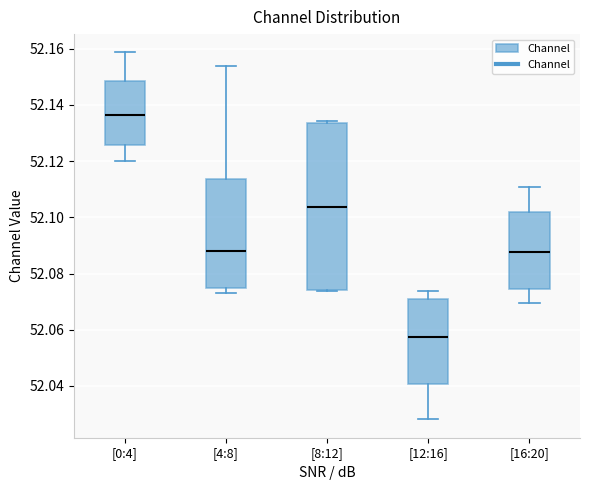

Reading left to right, read every box against the y-axis: the position of its median line, the range the box covers, and the ends of its whiskers. The values are not printed on the chart, so give them approximately, as read against the axis.

[0:4]: median 52.136, box 52.126 to 52.148, whiskers 52.120 to 52.158
[4:8]: median 52.088, box 52.074 to 52.114, whiskers 52.072 to 52.154
[8:12]: median 52.104, box 52.074 to 52.134, whiskers 52.074 to 52.134 (just above the box's upper edge)
[12:16]: median 52.058, box 52.040 to 52.070, whiskers 52.028 to 52.074
[16:20]: median 52.088, box 52.074 to 52.102, whiskers 52.070 to 52.110